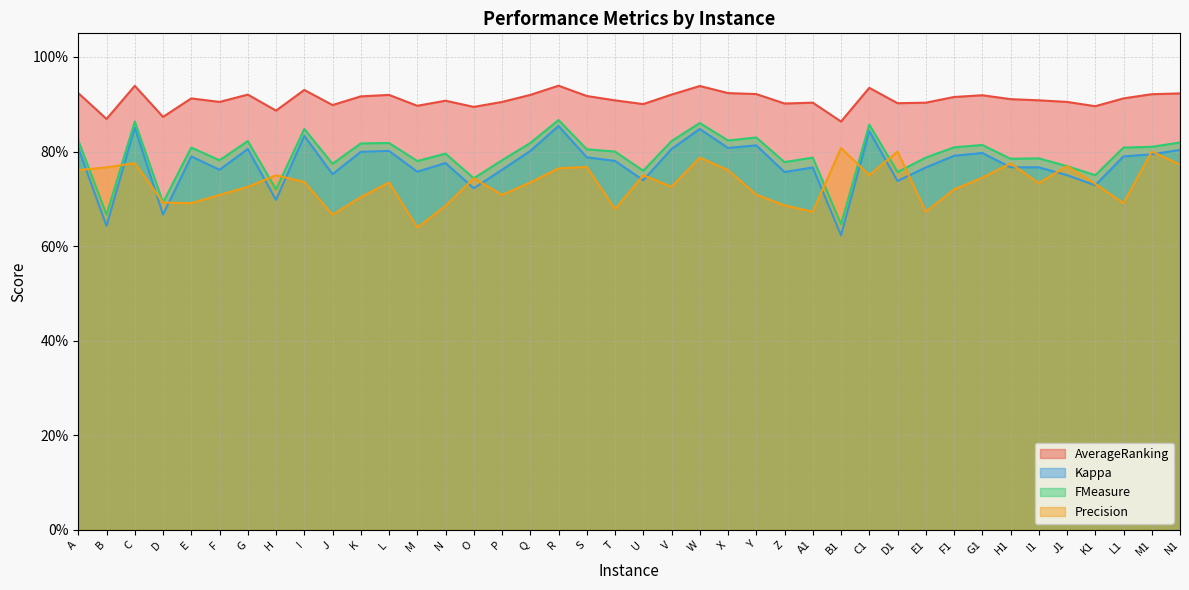

Reading left to right, what are all the values shown in this chart?

AverageRanking: A=0.9	B=0.9	C=0.9	D=0.9	E=0.9	F=0.9	G=0.9	H=0.9	I=0.9	J=0.9	K=0.9	L=0.9	M=0.9	N=0.9	O=0.9	P=0.9	Q=0.9	R=0.9	S=0.9	T=0.9	U=0.9	V=0.9	W=0.9	X=0.9	Y=0.9	Z=0.9	A1=0.9	B1=0.9	C1=0.9	D1=0.9	E1=0.9	F1=0.9	G1=0.9	H1=0.9	I1=0.9	J1=0.9	K1=0.9	L1=0.9	M1=0.9	N1=0.9
Kappa: A=0.8	B=0.6	C=0.9	D=0.7	E=0.8	F=0.8	G=0.8	H=0.7	I=0.8	J=0.8	K=0.8	L=0.8	M=0.8	N=0.8	O=0.7	P=0.8	Q=0.8	R=0.9	S=0.8	T=0.8	U=0.7	V=0.8	W=0.8	X=0.8	Y=0.8	Z=0.8	A1=0.8	B1=0.6	C1=0.8	D1=0.7	E1=0.8	F1=0.8	G1=0.8	H1=0.8	I1=0.8	J1=0.8	K1=0.7	L1=0.8	M1=0.8	N1=0.8
FMeasure: A=0.8	B=0.7	C=0.9	D=0.7	E=0.8	F=0.8	G=0.8	H=0.7	I=0.8	J=0.8	K=0.8	L=0.8	M=0.8	N=0.8	O=0.7	P=0.8	Q=0.8	R=0.9	S=0.8	T=0.8	U=0.8	V=0.8	W=0.9	X=0.8	Y=0.8	Z=0.8	A1=0.8	B1=0.6	C1=0.9	D1=0.8	E1=0.8	F1=0.8	G1=0.8	H1=0.8	I1=0.8	J1=0.8	K1=0.7	L1=0.8	M1=0.8	N1=0.8
Precision: A=0.8	B=0.8	C=0.8	D=0.7	E=0.7	F=0.7	G=0.7	H=0.8	I=0.7	J=0.7	K=0.7	L=0.7	M=0.6	N=0.7	O=0.7	P=0.7	Q=0.7	R=0.8	S=0.8	T=0.7	U=0.8	V=0.7	W=0.8	X=0.8	Y=0.7	Z=0.7	A1=0.7	B1=0.8	C1=0.8	D1=0.8	E1=0.7	F1=0.7	G1=0.7	H1=0.8	I1=0.7	J1=0.8	K1=0.7	L1=0.7	M1=0.8	N1=0.8